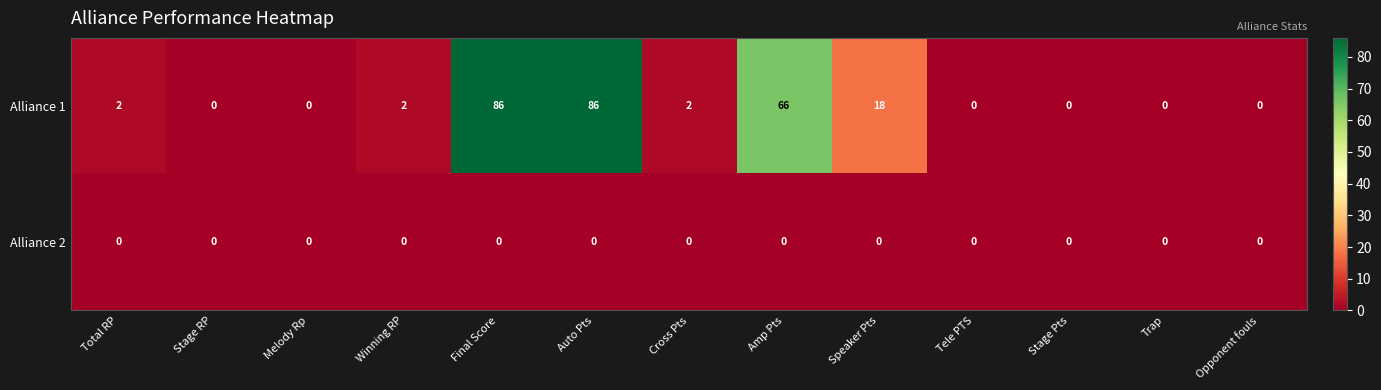

Reading left to right, list all the values displayed in this chart.

Alliance 1: 2	0	0	2	86	86	2	66	18	0	0	0	0
Alliance 2: 0	0	0	0	0	0	0	0	0	0	0	0	0